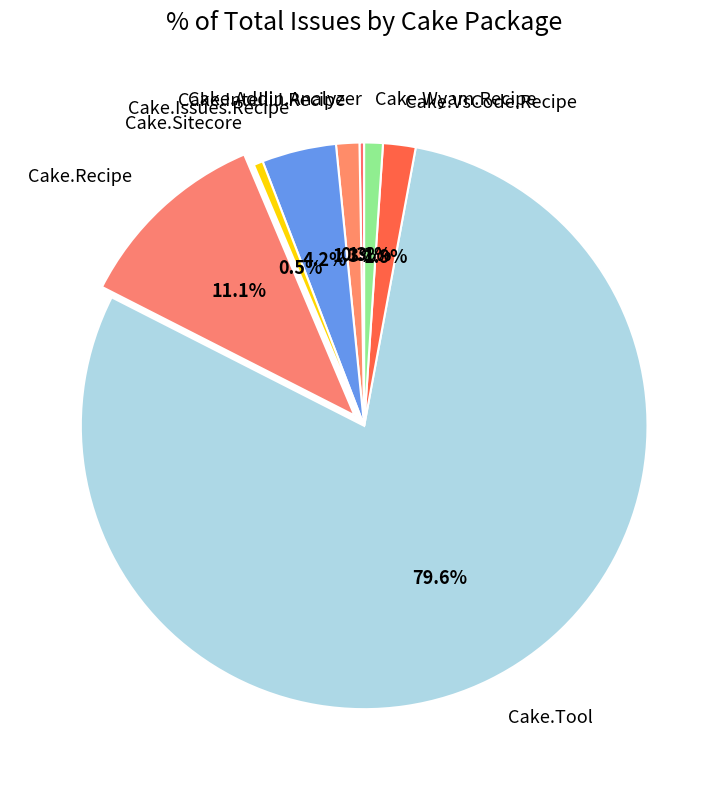

What is the total percentage of Cake.Issues.Recipe and Cake.Tool?

83.8%